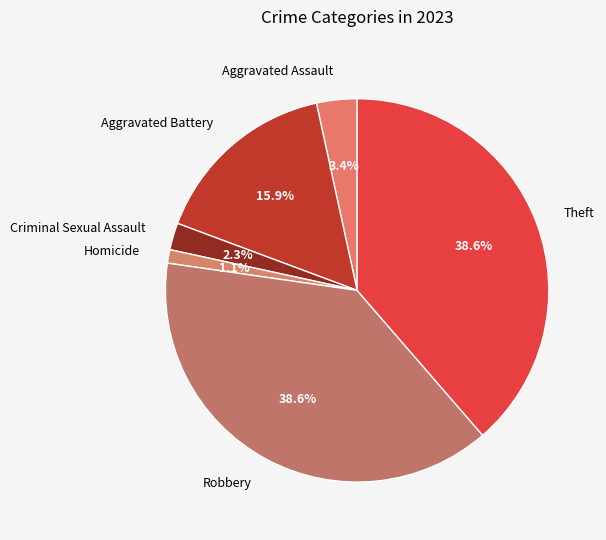

To the nearest percent, what percentage of the pie is Homicide?

1%